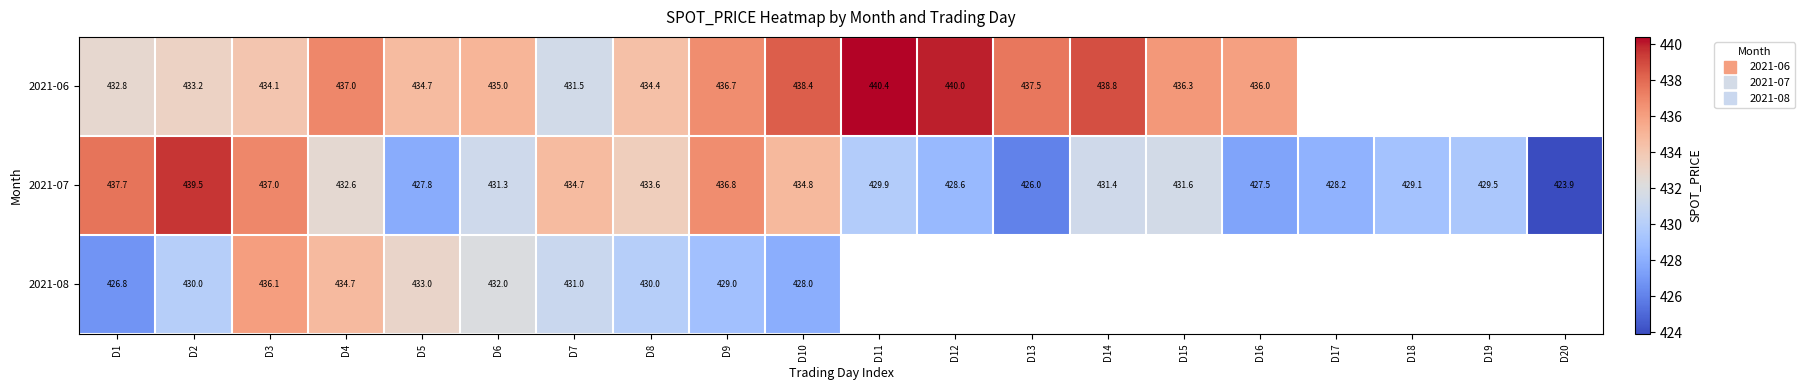

At which label is 2021-06 closest to 435?

D6